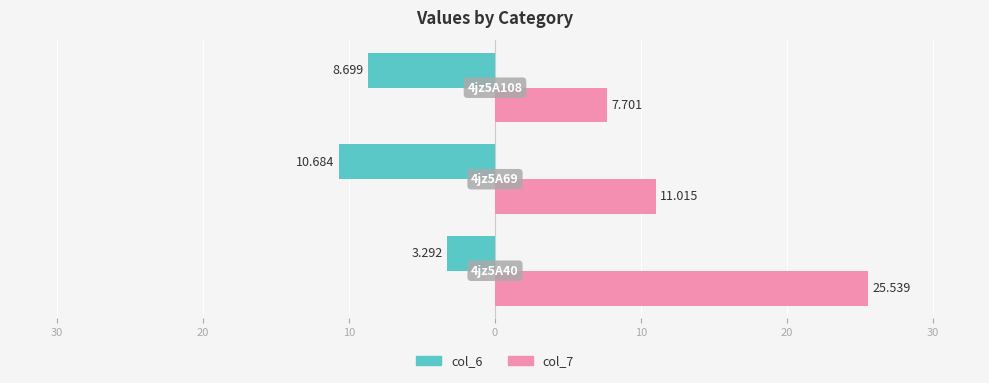

Which series has the largest total across all categories?

col_7